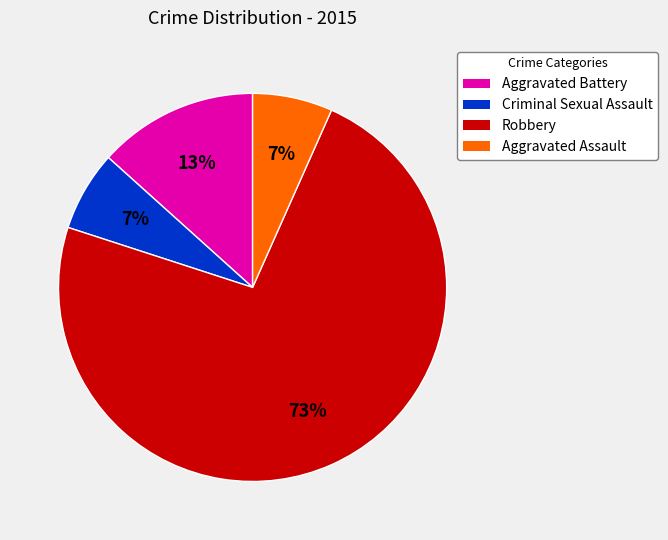

To the nearest percent, what percentage of the pie is Criminal Sexual Assault?

7%